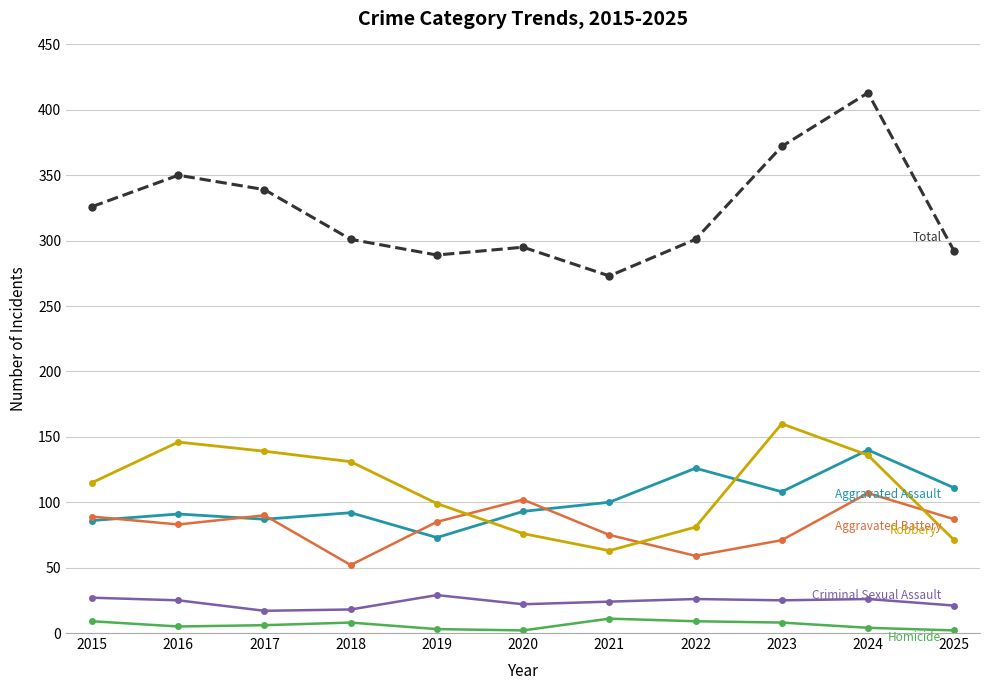

At which category is the sum across all series the highest?

2024